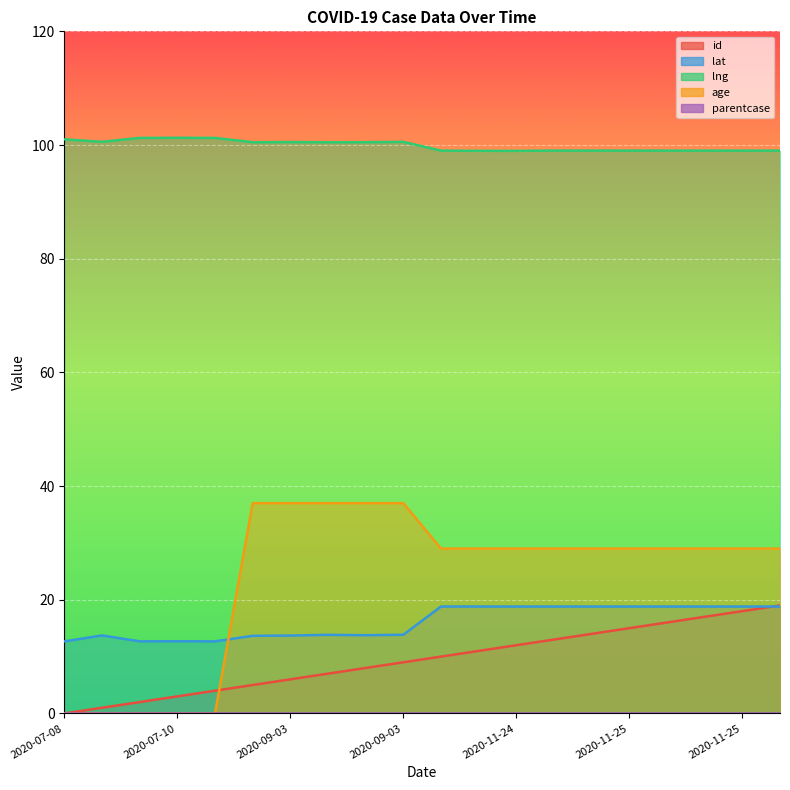

What is the label of the 1st point from the right?

2020-11-25